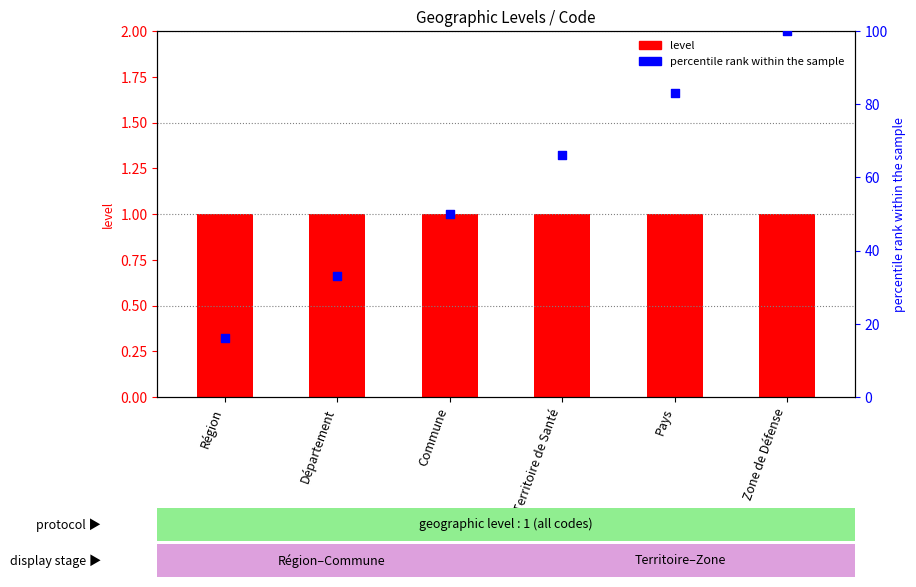

Which series contains the lowest Y value?

level